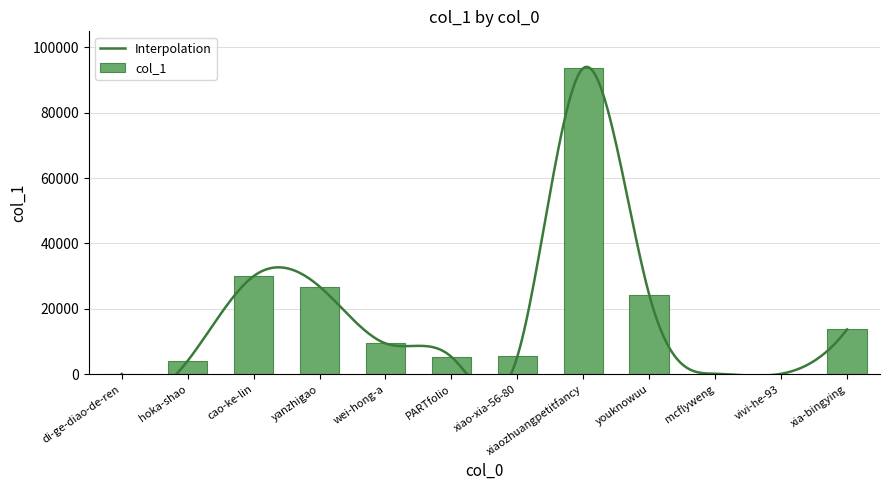

Which category has the highest value across all series?

xiaozhuangpetitfancy